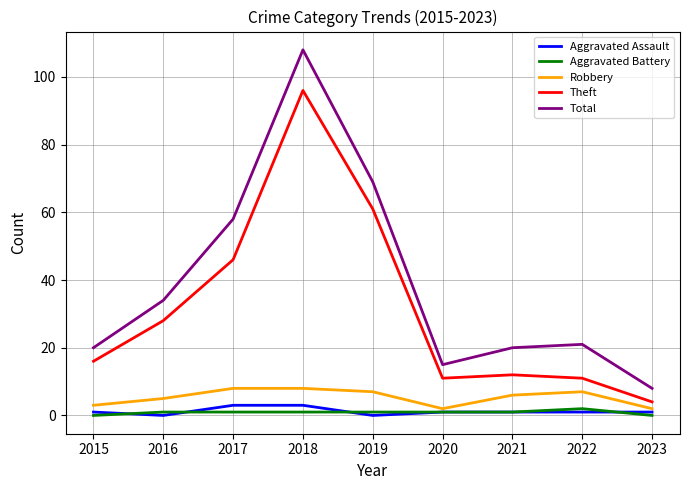

Which series has the largest total across all categories?

Total